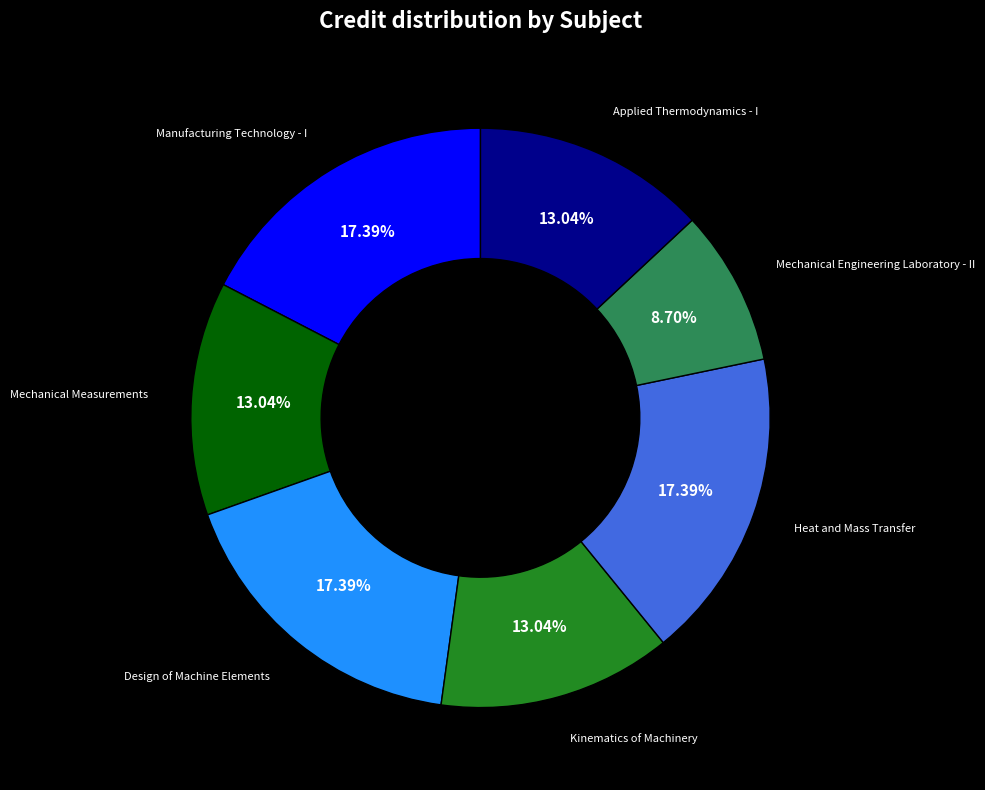

How many segments does this pie chart have?

7